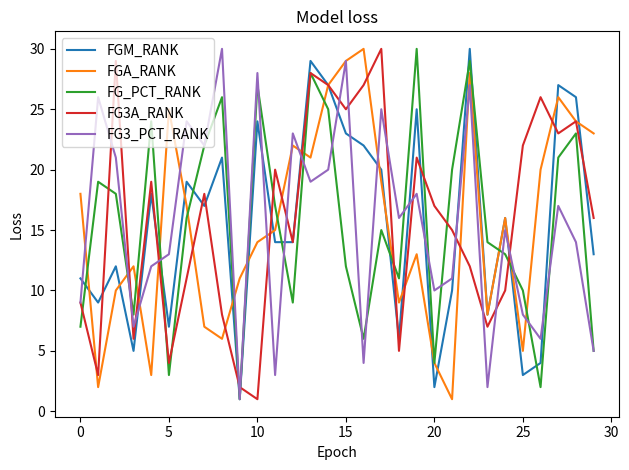

Reading right to left, extract all data points from this chart.

FGM_RANK: 13	26	27	4	3	16	8	30	10	2	25	6	20	22	23	27	29	14	14	24	1	21	17	19	7	18	5	12	9	11
FGA_RANK: 23	24	26	20	5	16	8	28	1	4	13	9	19	30	29	27	21	22	15	14	11	6	7	17	25	3	12	10	2	18
FG_PCT_RANK: 5	23	21	2	10	13	14	29	20	4	30	11	15	6	12	25	28	9	17	27	1	26	22	16	3	24	8	18	19	7
FG3A_RANK: 16	24	23	26	22	10	7	12	15	17	21	5	30	27	25	27	28	14	20	1	2	8	18	11	4	19	6	29	3	9
FG3_PCT_RANK: 5	14	17	6	8	15	2	27	11	10	18	16	25	4	29	20	19	23	3	28	1	30	22	24	13	12	7	21	26	9